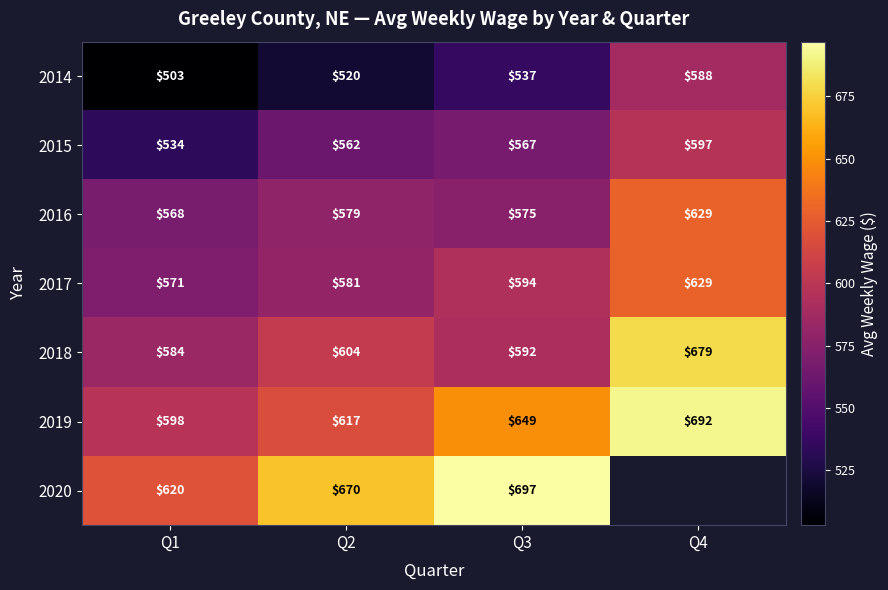

Which label corresponds to the smallest value in the chart?

Q1